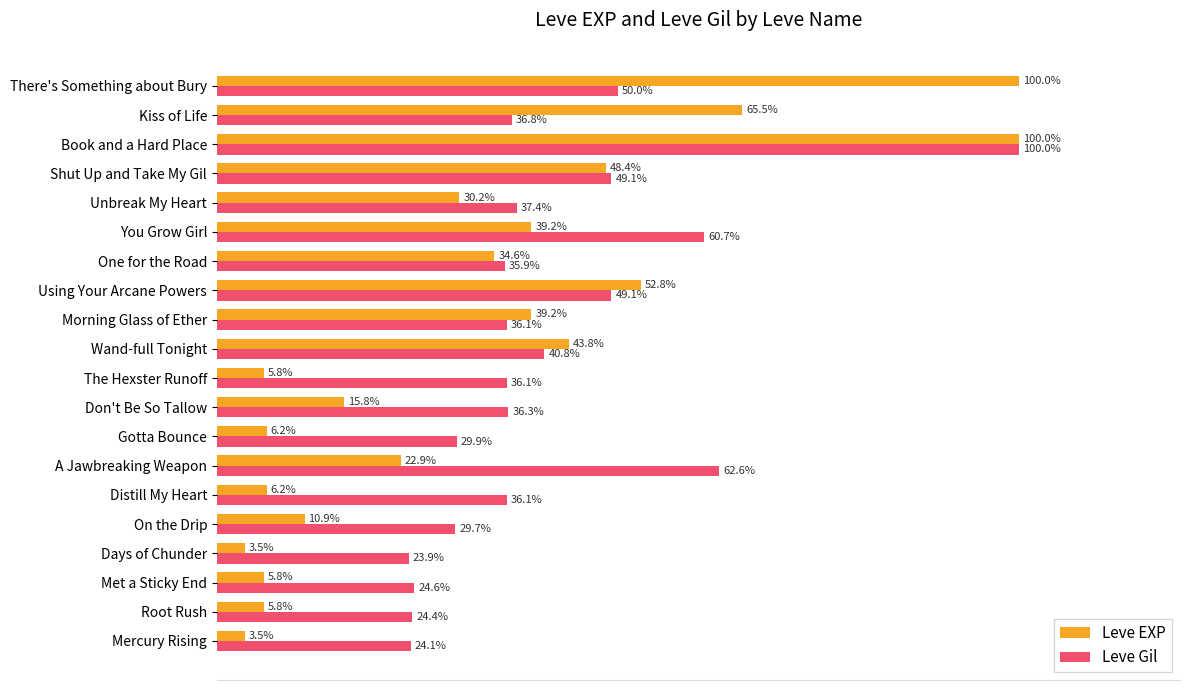

Which series has the largest range (max minus min)?

Leve EXP